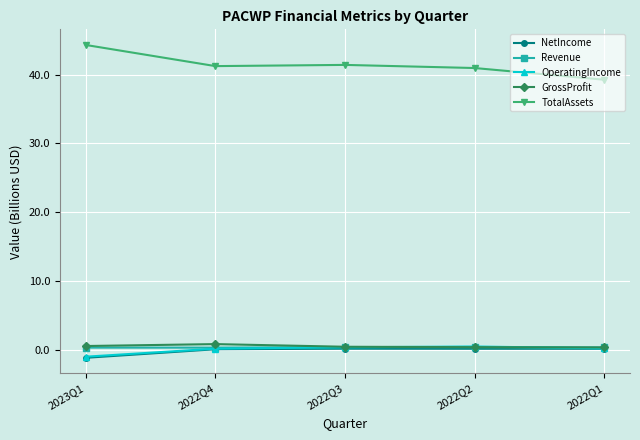

True or false: TotalAssets and OperatingIncome cross at least once.

False